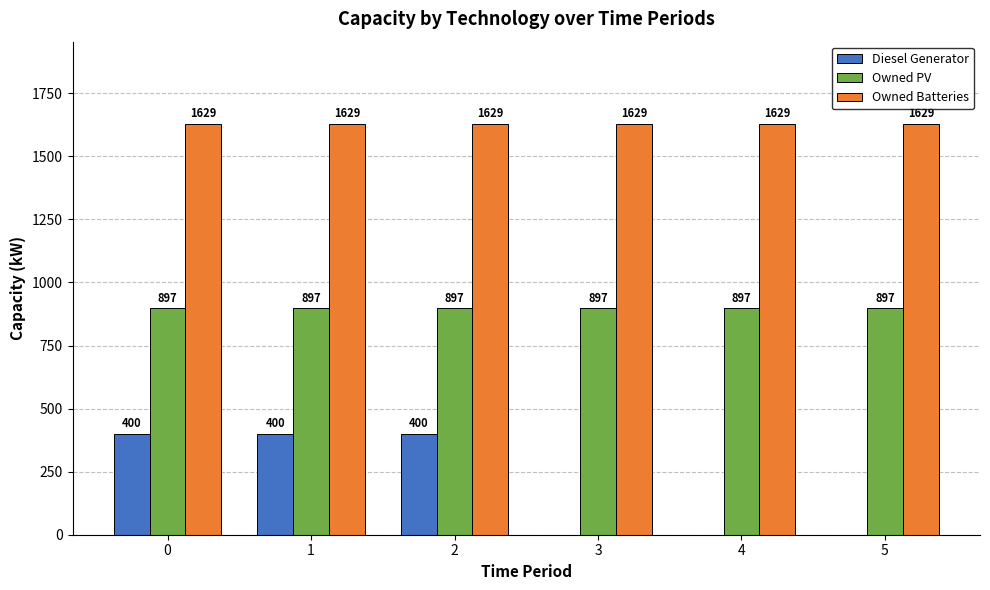

Reading left to right, list all the values displayed in this chart.

Diesel Generator: 0=400	1=400	2=400	3=0	4=0	5=0
Owned PV: 0=897	1=897	2=897	3=897	4=897	5=897
Owned Batteries: 0=1629	1=1629	2=1629	3=1629	4=1629	5=1629